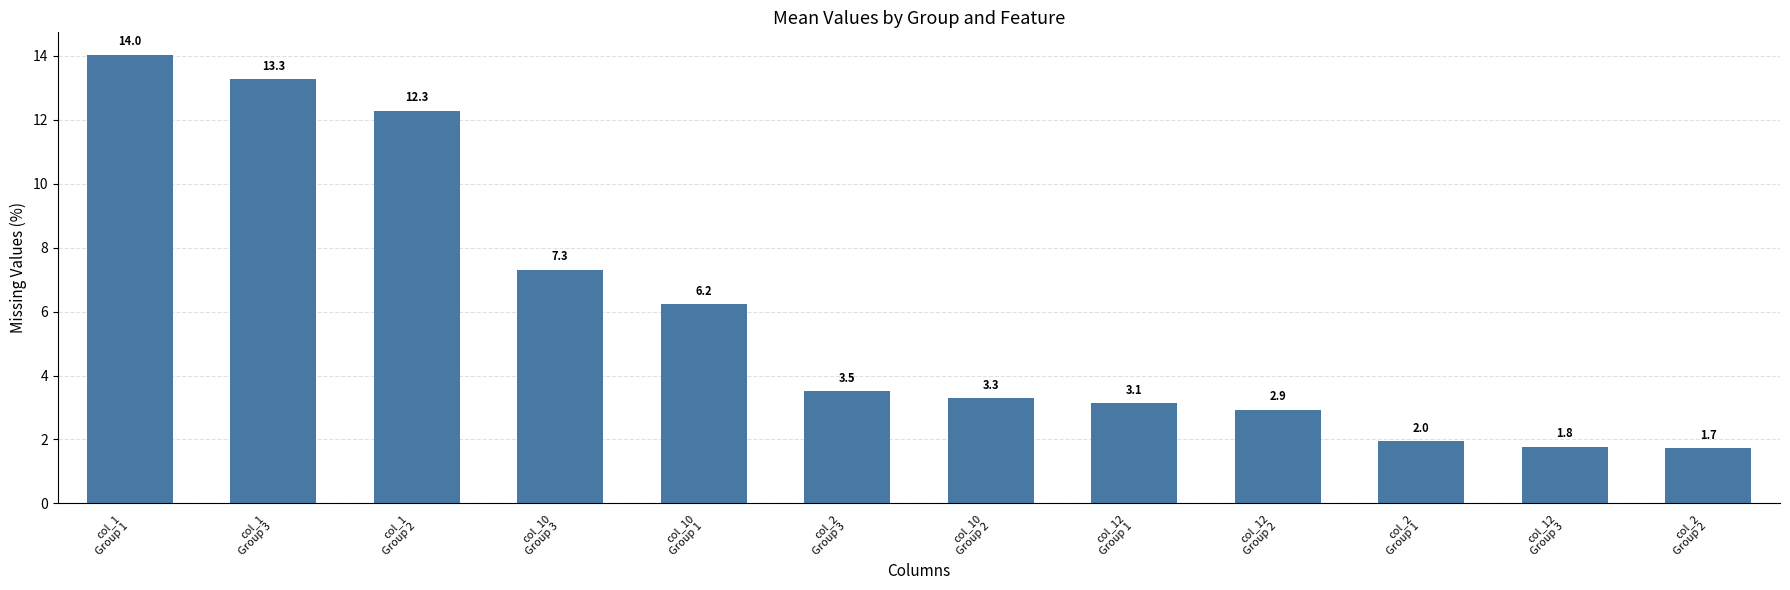

Rank the categories by value from lowest to highest.

col_2
Group 2, col_12
Group 3, col_2
Group 1, col_12
Group 2, col_12
Group 1, col_10
Group 2, col_2
Group 3, col_10
Group 1, col_10
Group 3, col_1
Group 2, col_1
Group 3, col_1
Group 1